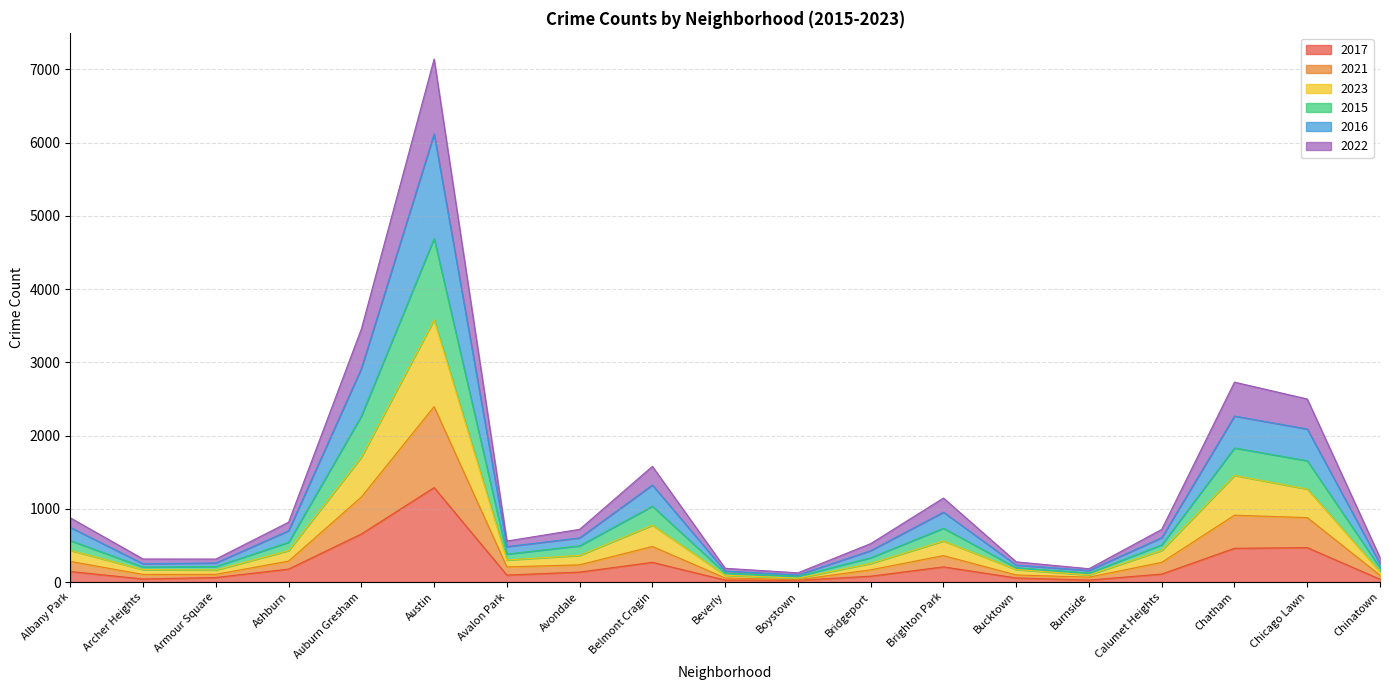

Does the chart display data point markers on the line(s)?

No